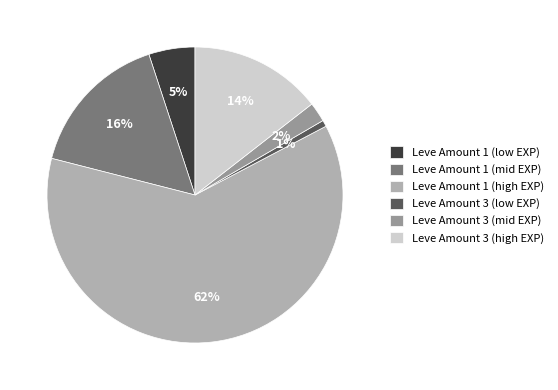

To the nearest percent, what portion does Leve Amount 1 (high EXP) represent?

62%